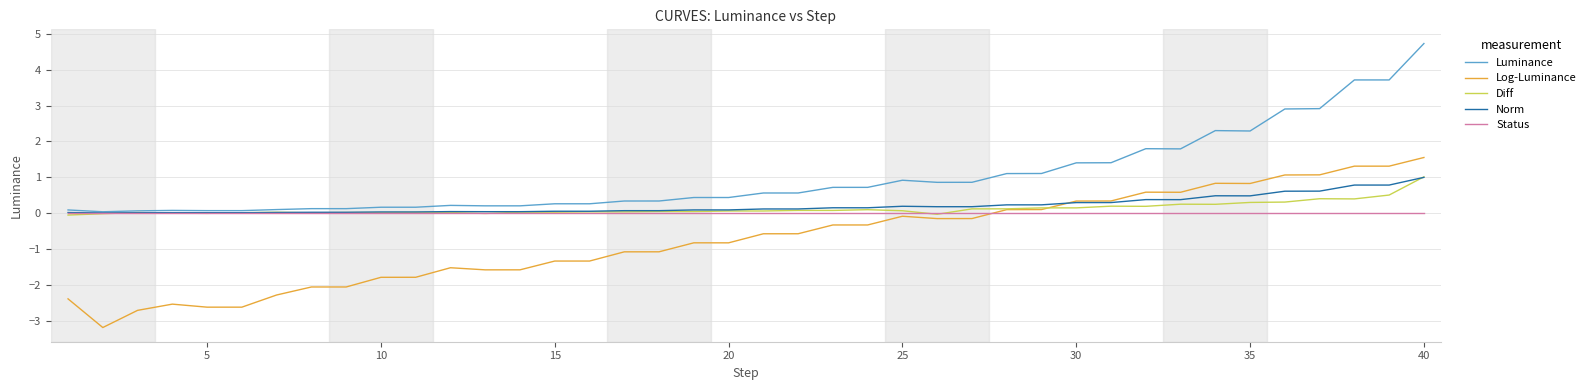

What is the maximum value shown in the chart?

4.7